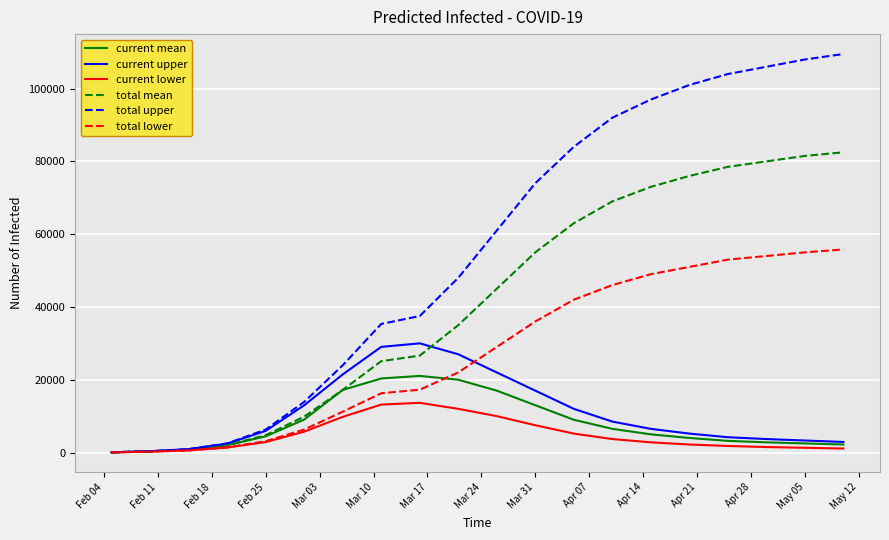

What is the difference between the maximum and minimum values in the current mean series?

21000